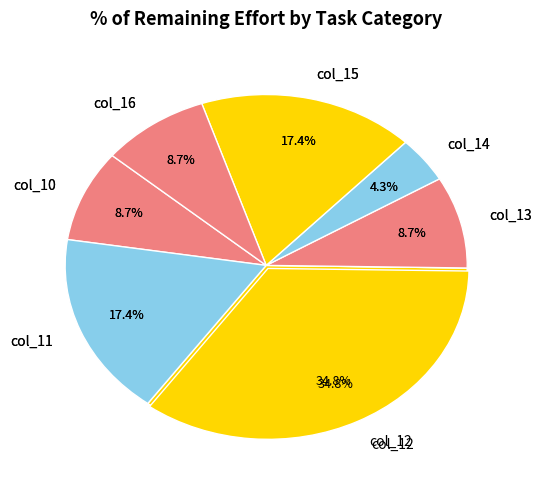

How many slices are in this pie chart?

7